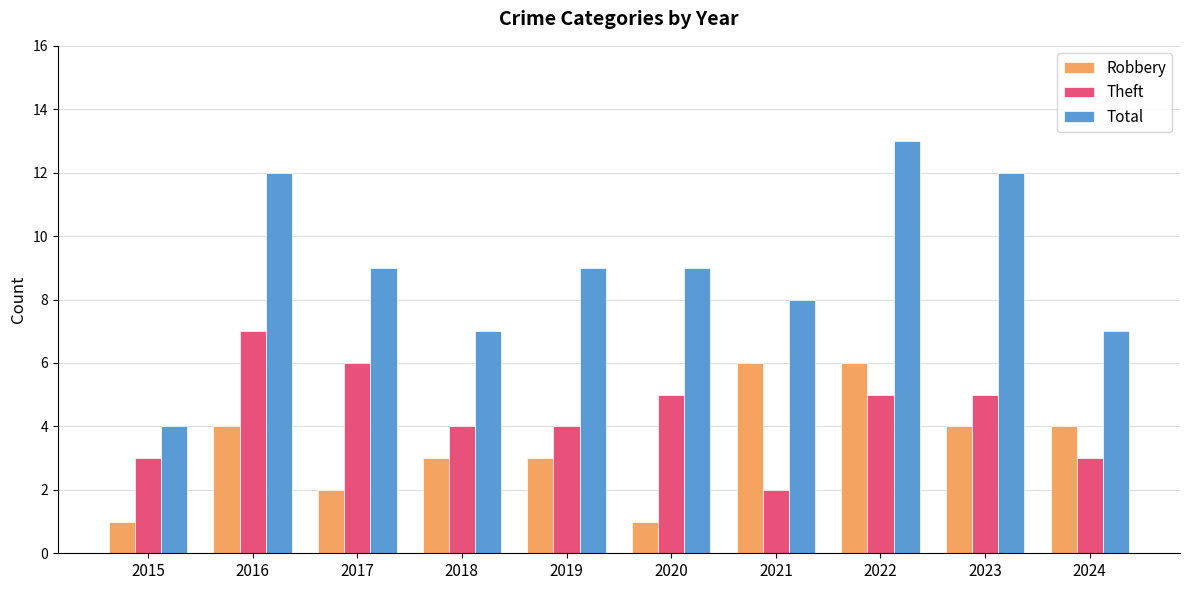

Read the Robbery value at 2023.

4